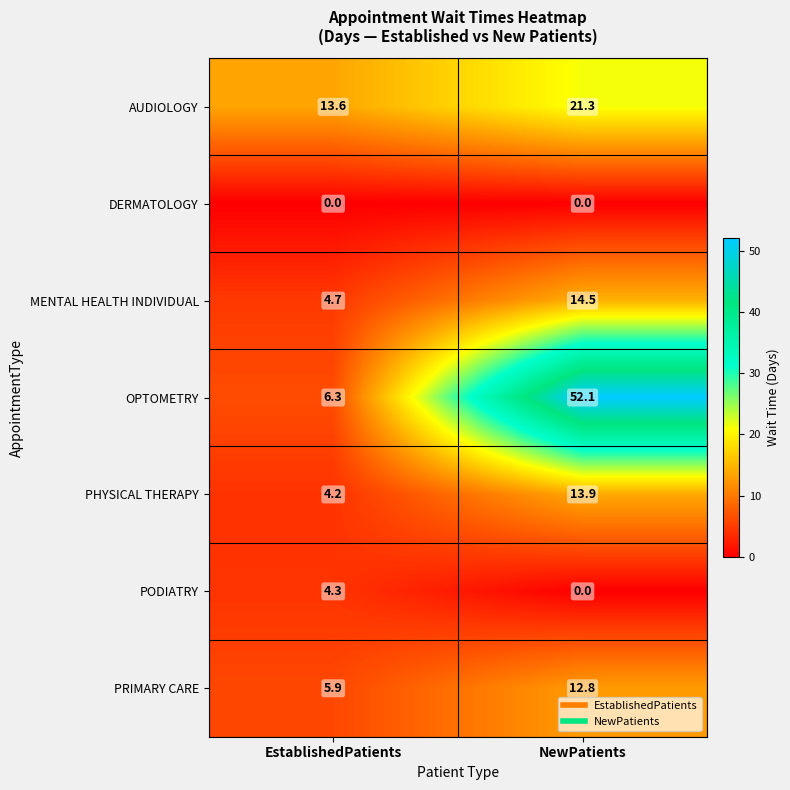

At how many categories does at least one series exceed 3?

2